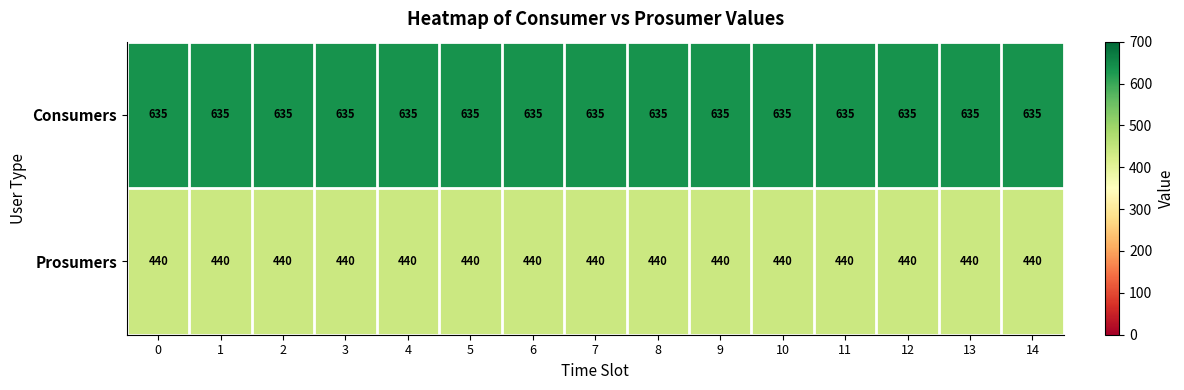

What is the minimum value shown in the chart?

440